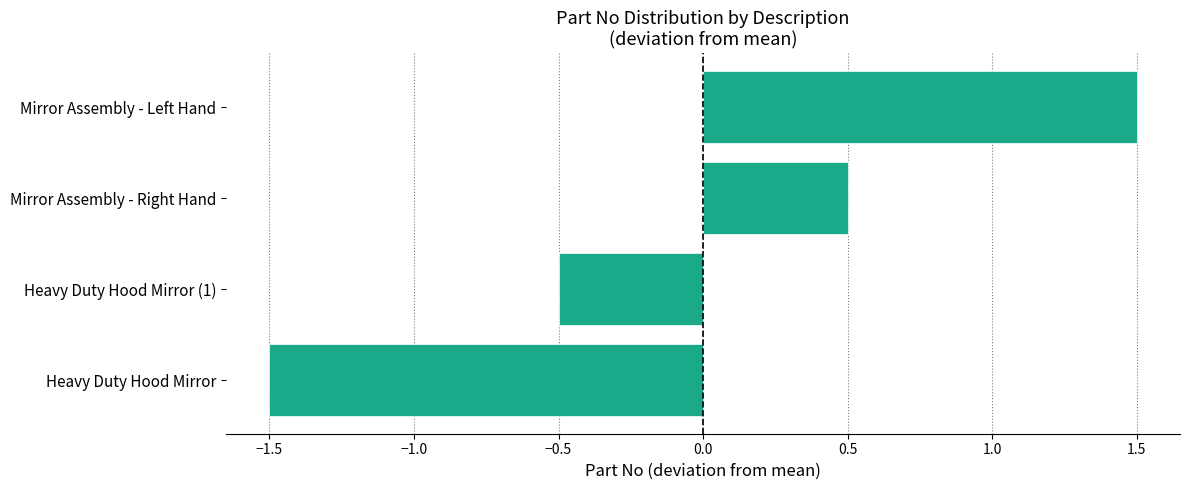

Read the value at Mirror Assembly - Left Hand.

1.5